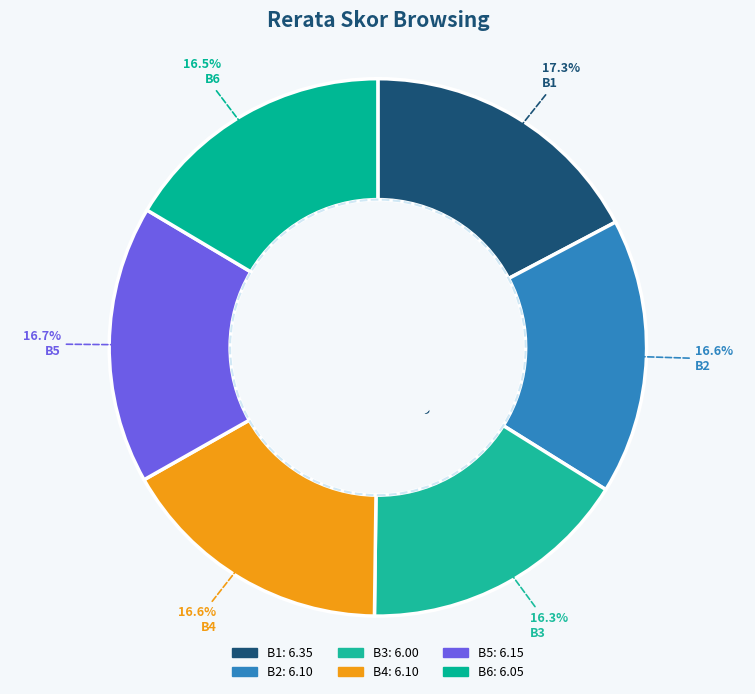

Between B1 and B5, which is larger?

B1